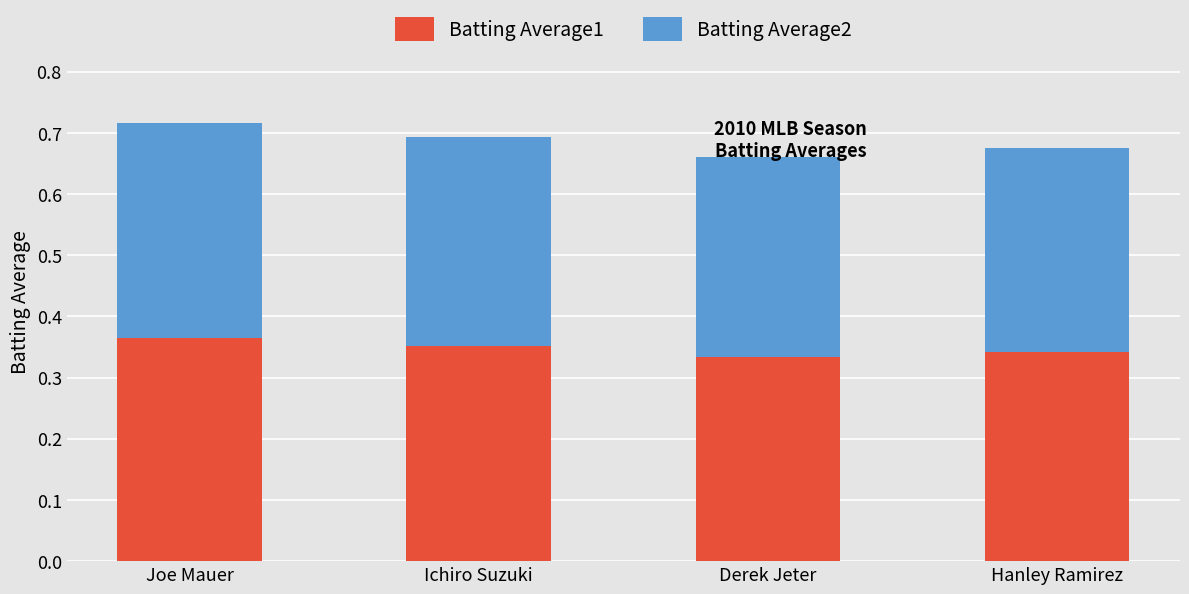

True or false: Batting Average1 has a value of 0.5 at Derek Jeter.

False